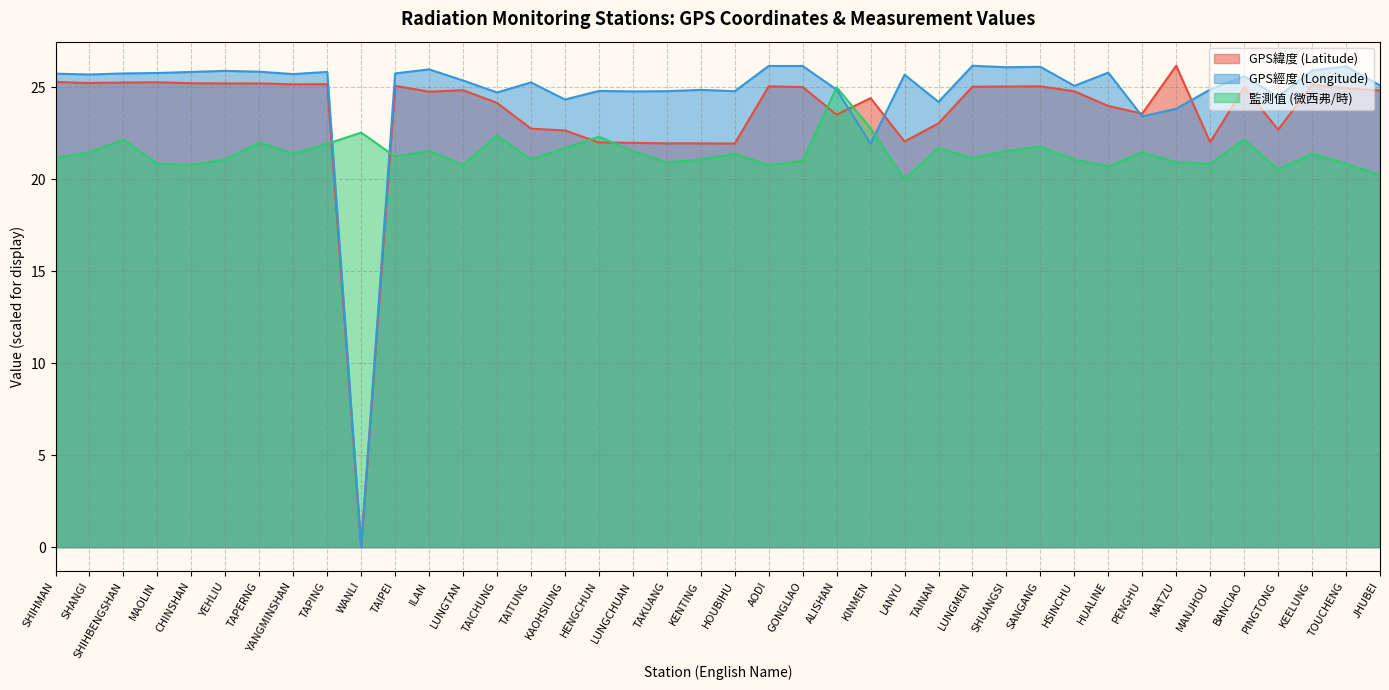

How many categories are shown in the chart?

40